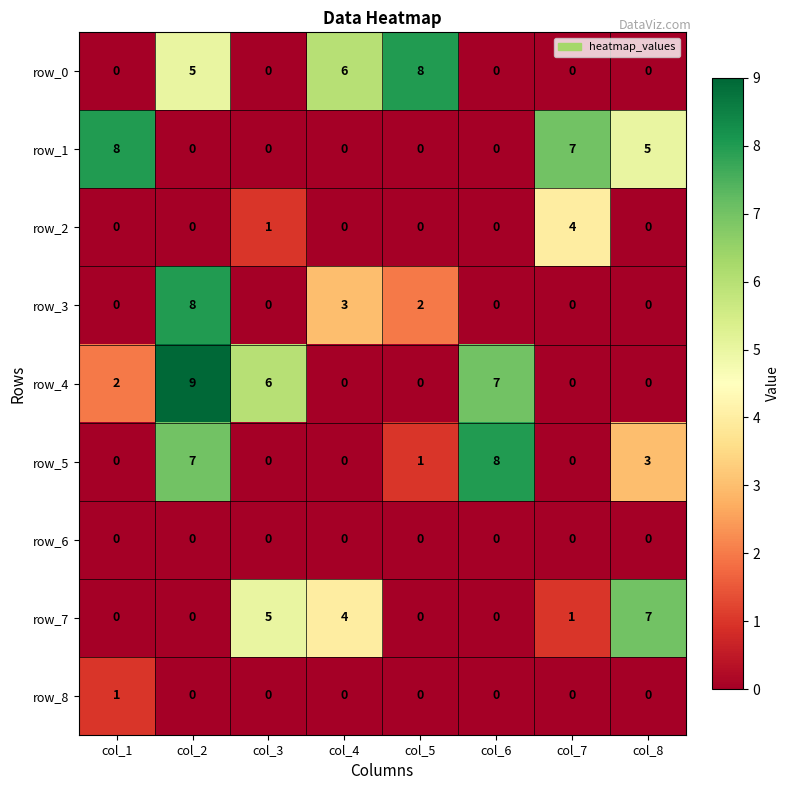

How many data points in row_4 are less than 2?

4